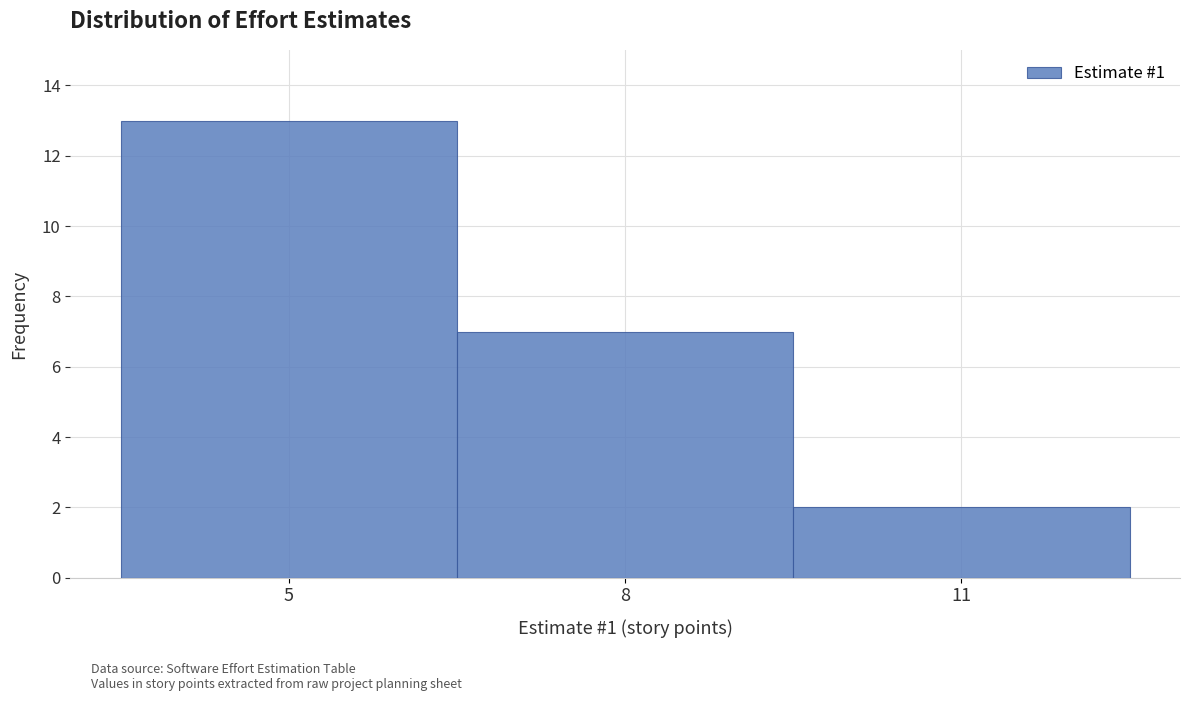

Reading left to right, list every bar in this chart as the range it spans on the x-axis followed by its height. The values are not printed on the chart, so give them approximately, as read against the axis.

3.5 to 6.5: 13
6.5 to 9.5: 7
9.5 to 12.5: 2